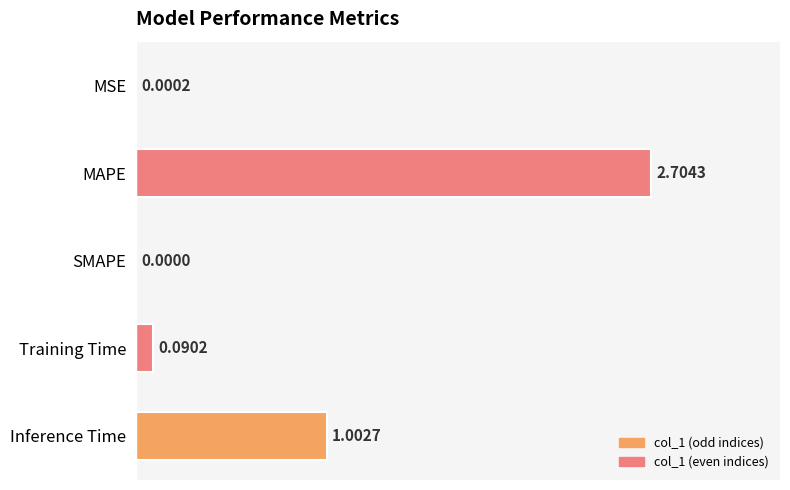

How many positive values are there?

4